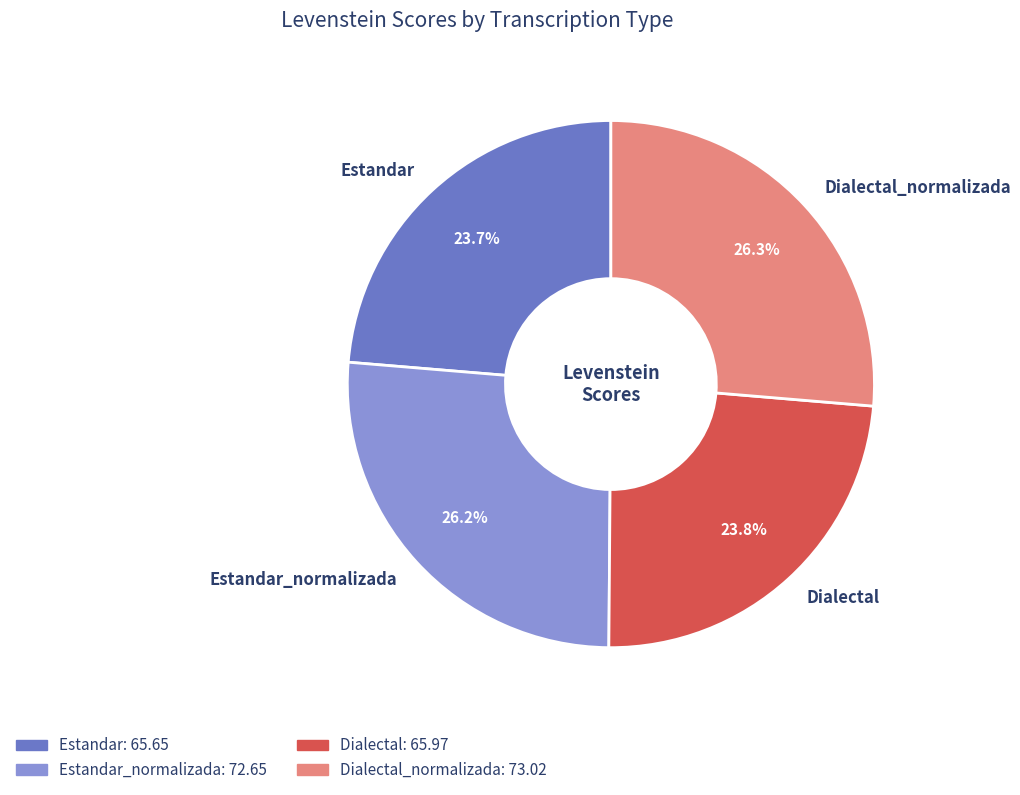

To the nearest percent, what is the difference between the largest and smallest slice percentages?

3%